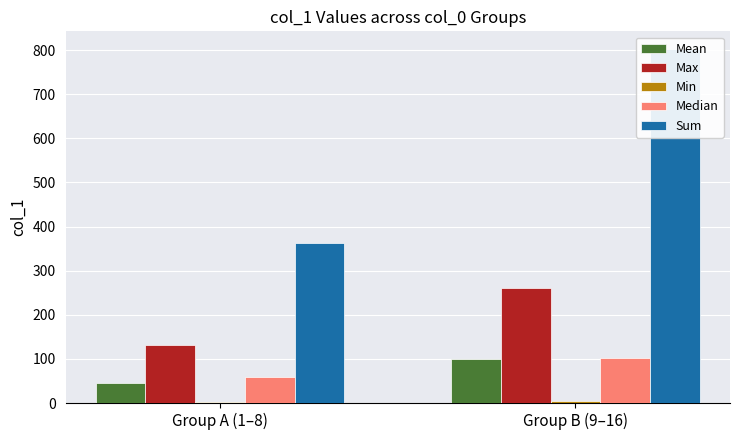

What is the total value across all series at Group A (1–8)?

601.0